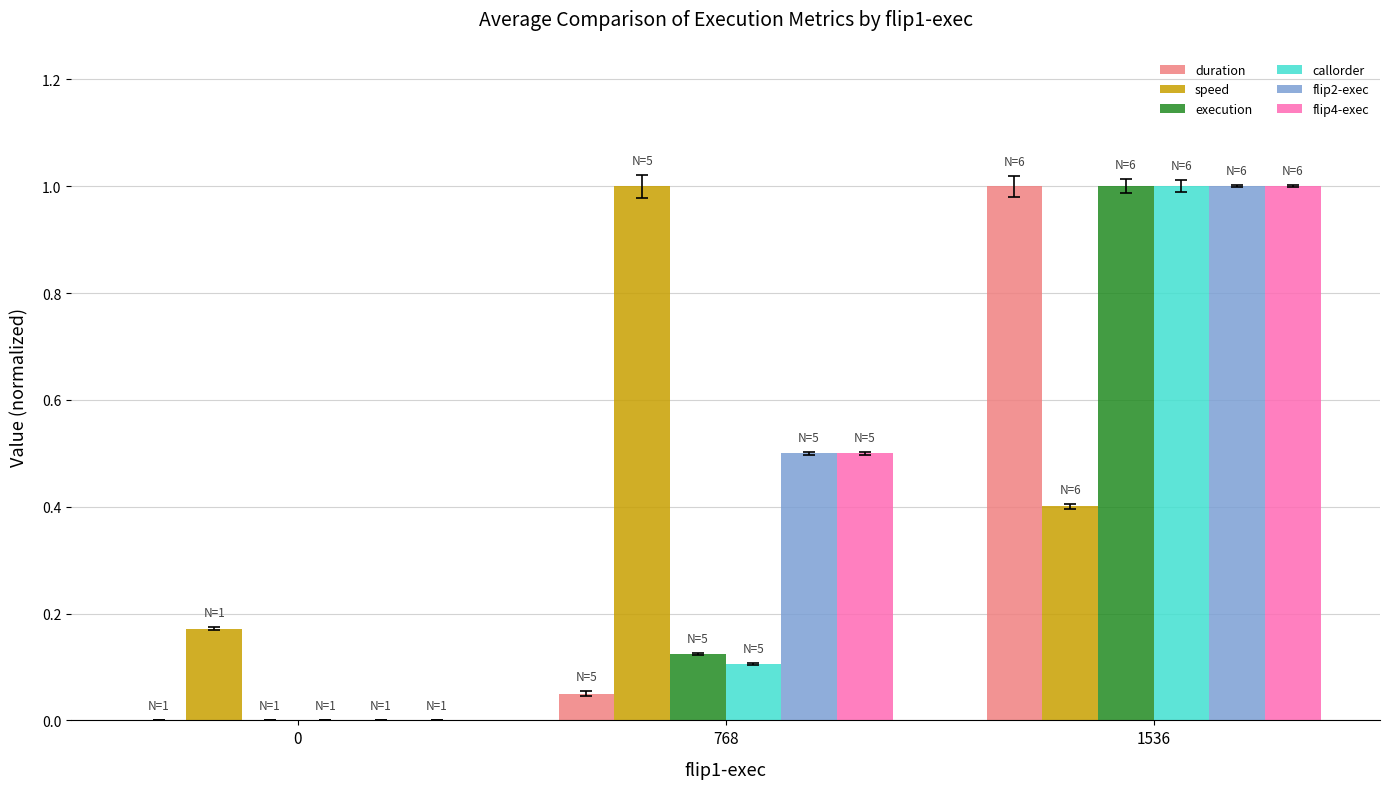

The flip2-exec series shows 0.7 at 768. True or false?

False